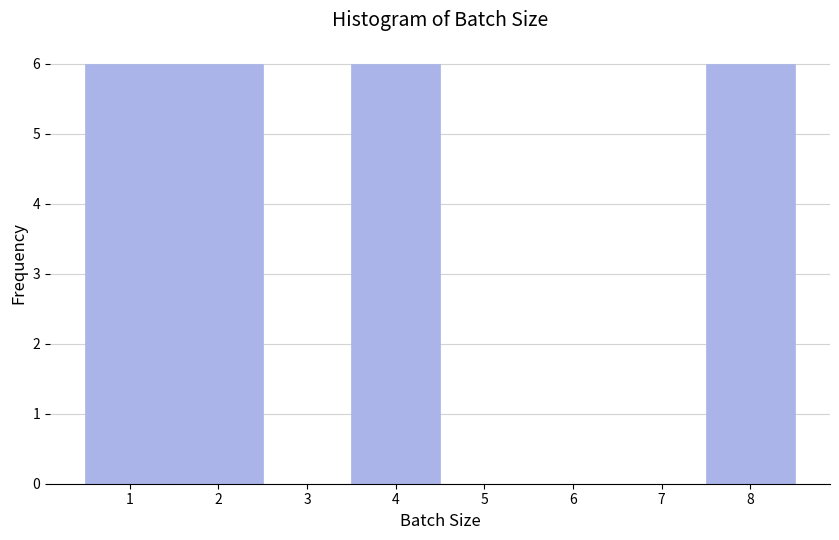

Reading left to right, list every bar in this chart as the range it spans on the x-axis followed by its height. The values are not printed on the chart, so give them approximately, as read against the axis.

0.5 to 1.5: 6
1.5 to 2.5: 6
2.5 to 3.5: 0
3.5 to 4.5: 6
4.5 to 5.5: 0
5.5 to 6.5: 0
6.5 to 7.5: 0
7.5 to 8.5: 6